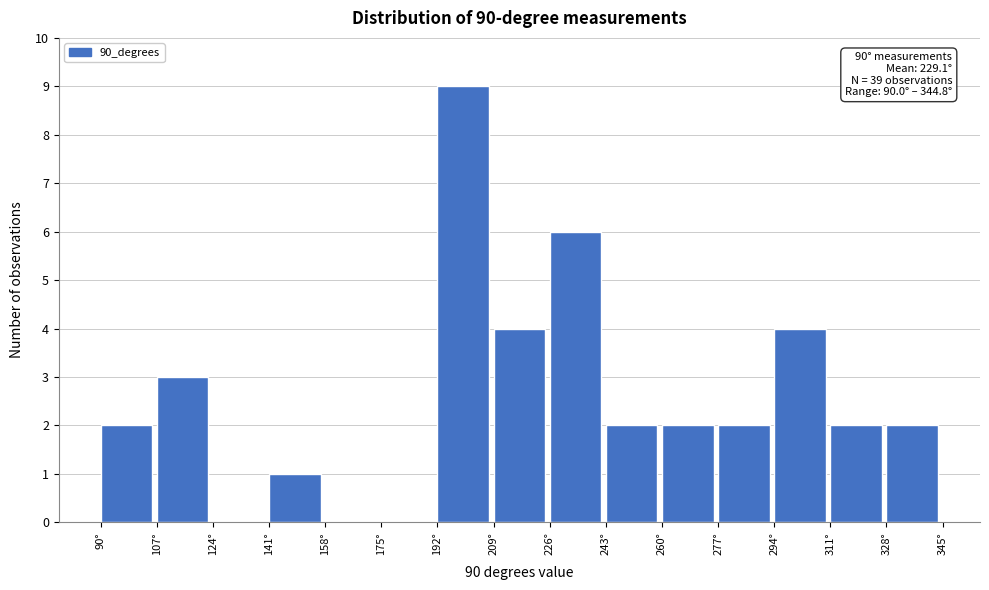

Over which range of the x-axis is the bar tallest?

192 to 208